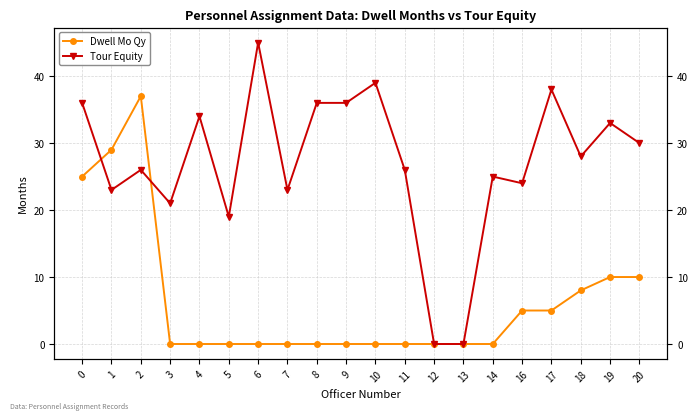

The value of Tour Equity at 4 is 34. True or false?

True